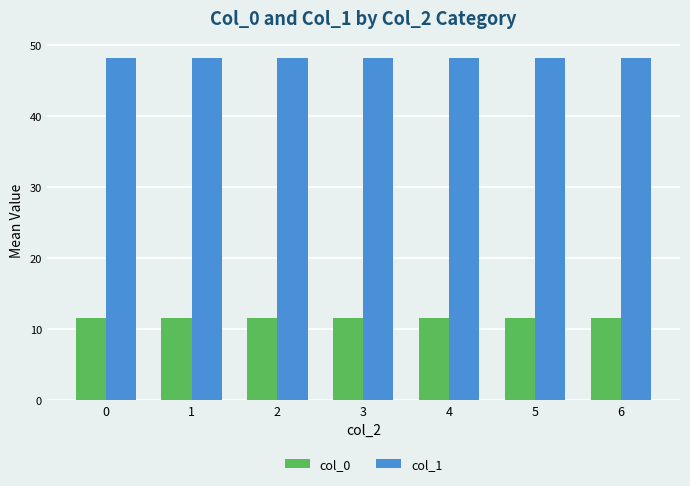

The value of col_0 at 0 is 11.6. True or false?

True